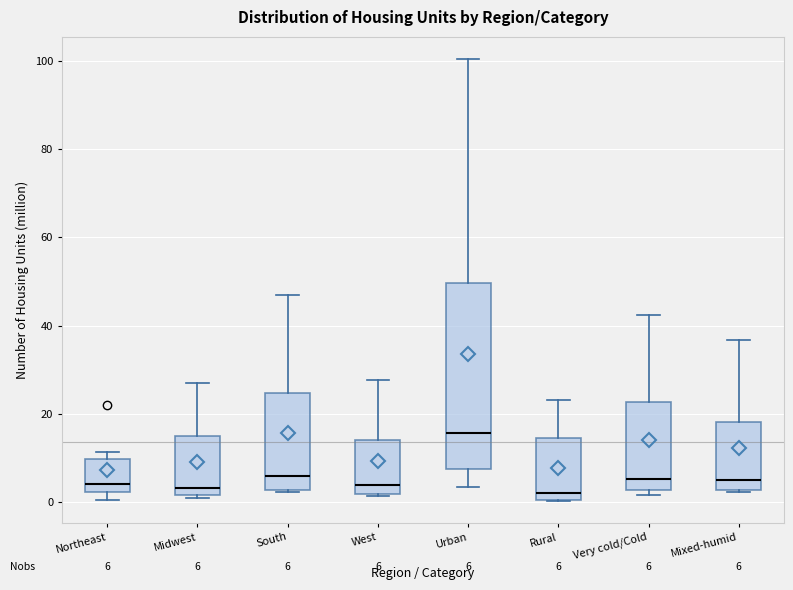

Comparing the boxes themselves (not the whiskers), which one is the tallest?

Urban